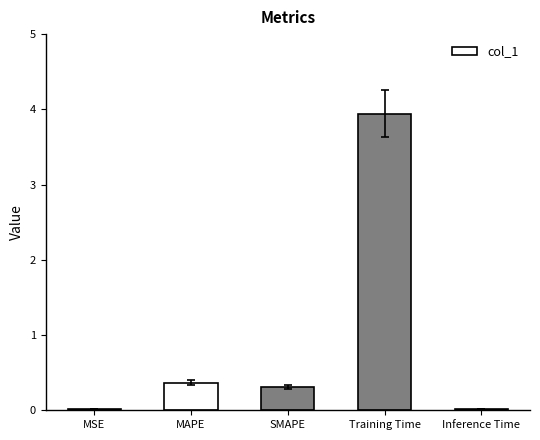

Where is the data nearest to the value 1?

MAPE